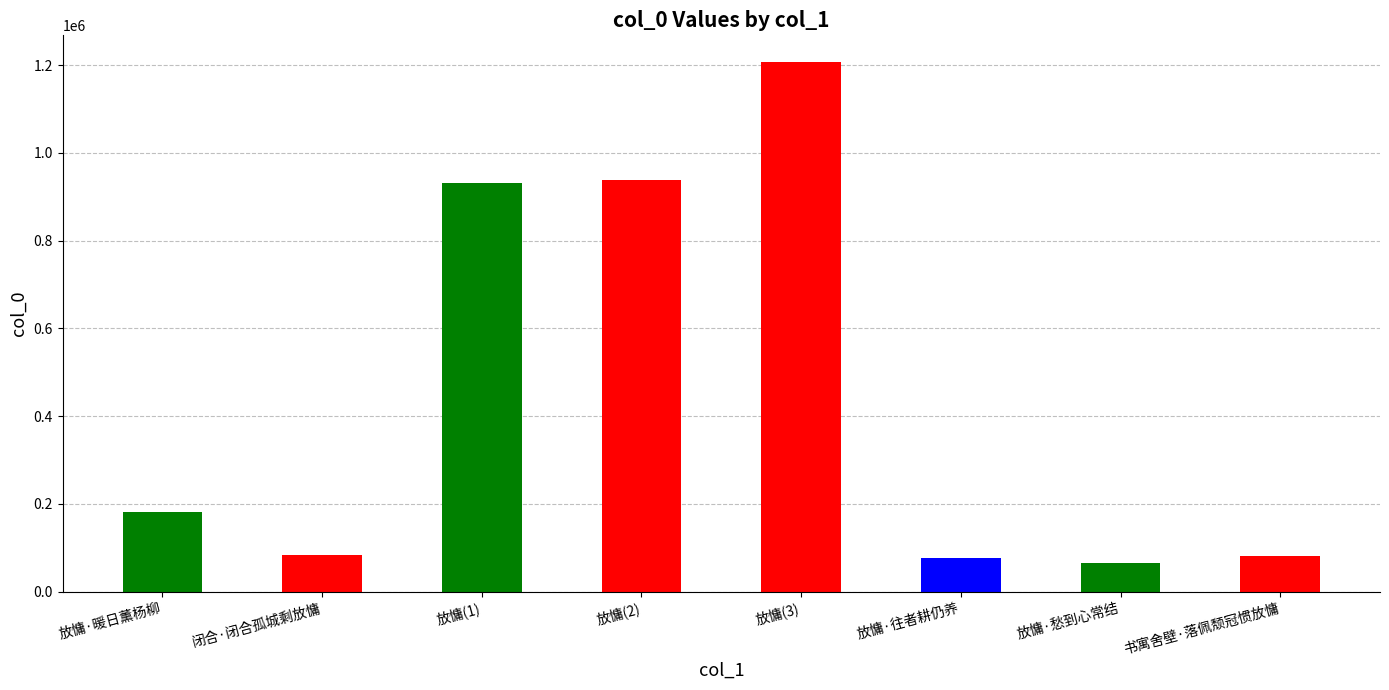

Reading left to right, list all the values displayed in this chart.

放慵·暖日薰杨柳=180912	闭合·闭合孤城剩放慵=83640	放慵(1)=932609	放慵(2)=937952	放慵(3)=1207692	放慵·往者耕仍养=77077	放慵·愁到心常结=65807	书寓舍壁·落佩颓冠惯放慵=81878